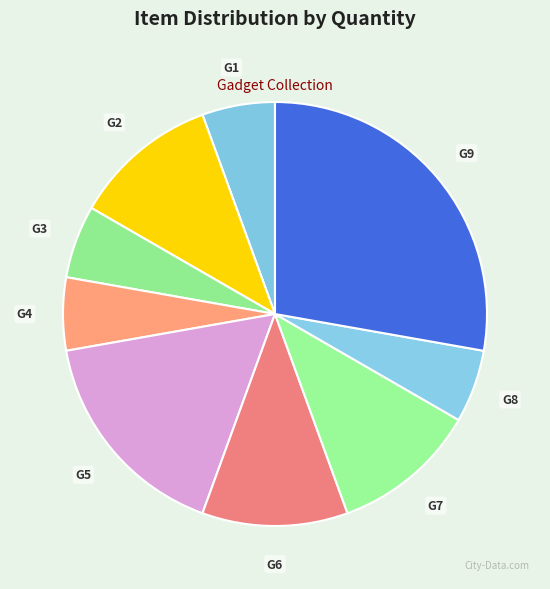

Is the sum of G3 and G5 greater than half?

No